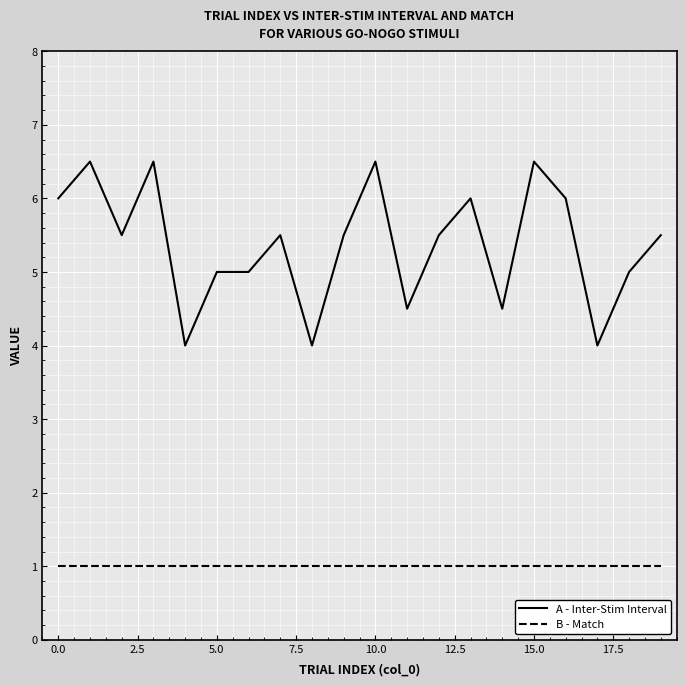

True or false: B - Match and A - Inter-Stim Interval cross at least once.

False